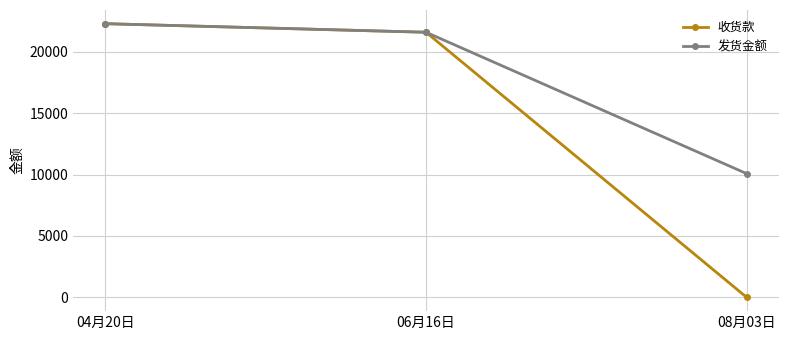

How many categories are shown in the chart?

3